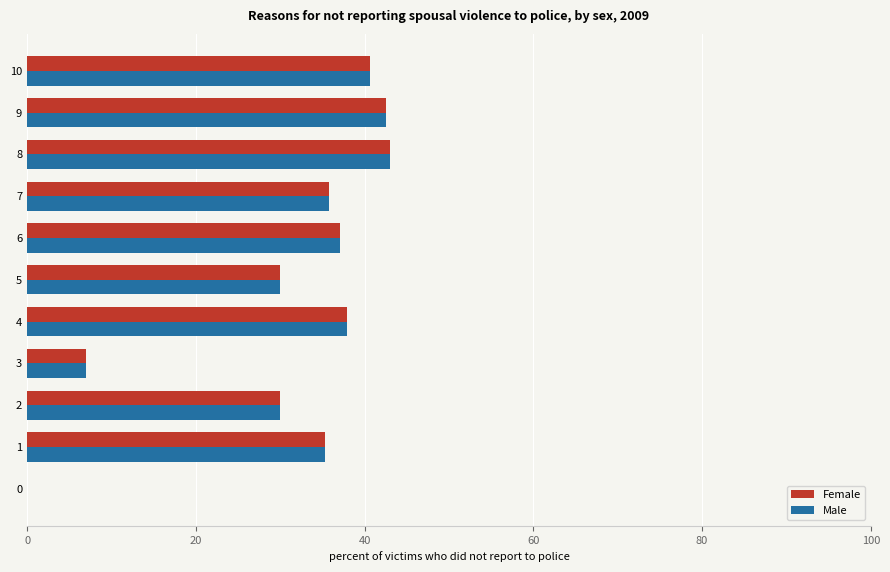

What is the maximum value shown in the chart?

43.0